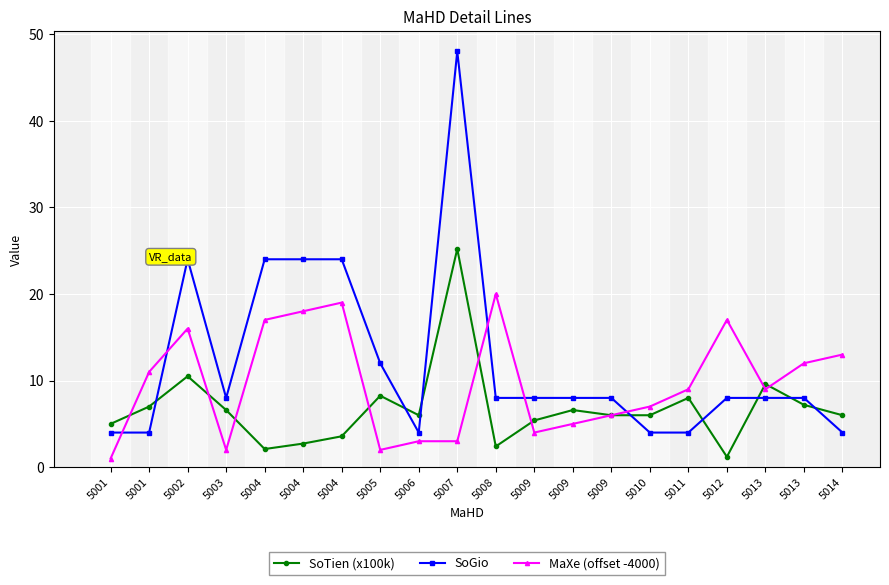

Which label corresponds to the smallest value in the chart?

5001